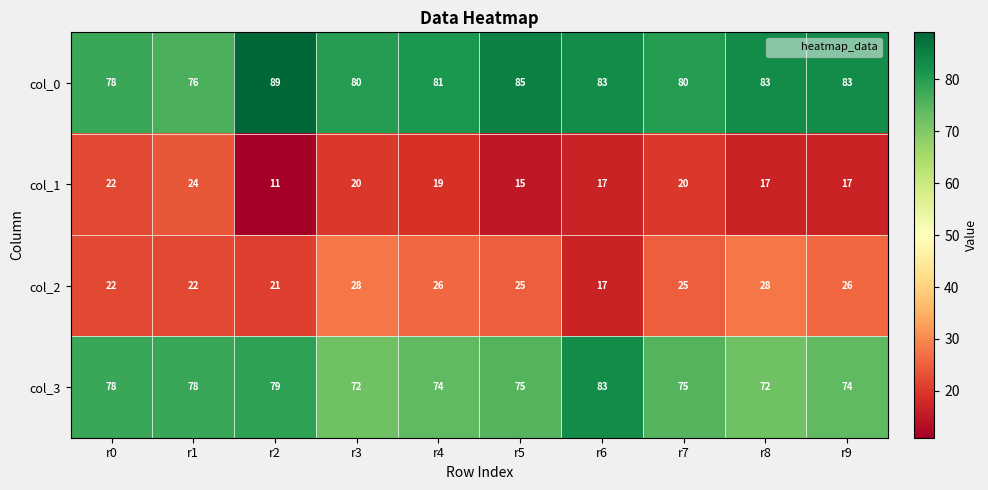

The value of col_3 at r7 is 75. True or false?

True